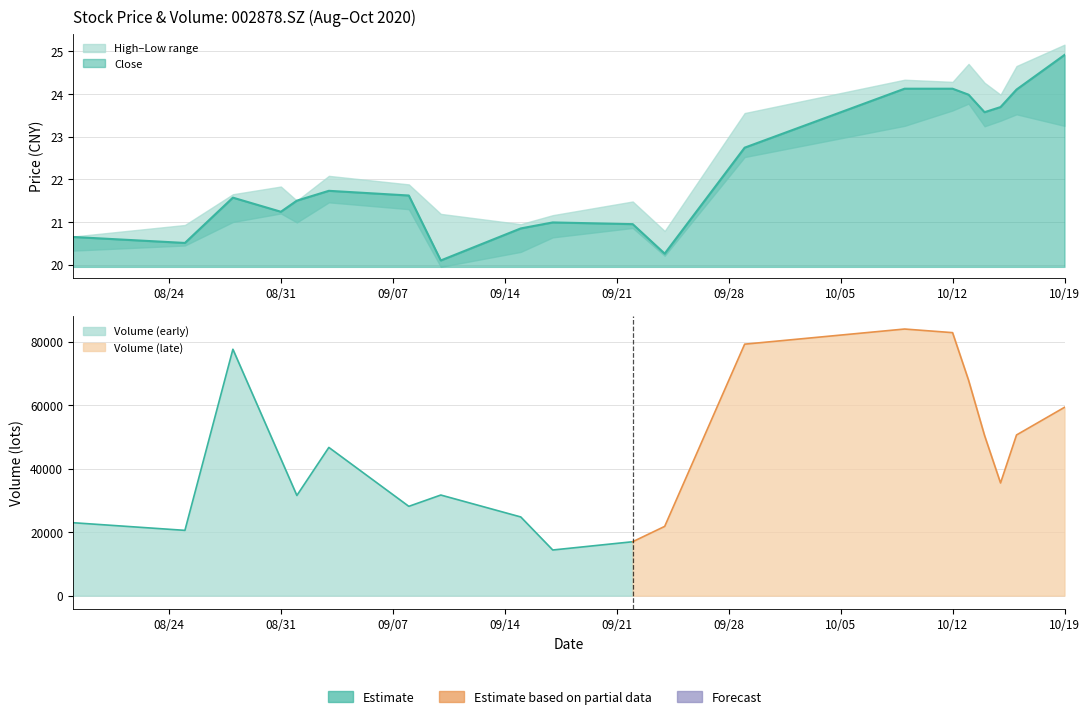

True or false: low has more than 2 points higher than both neighbors.

True